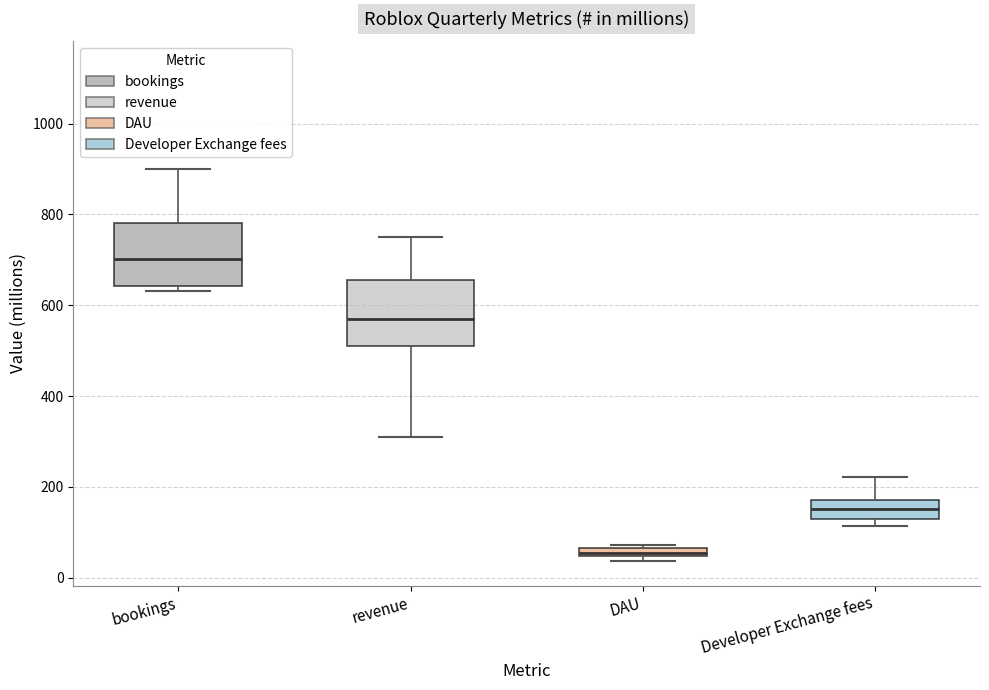

Which box has the highest median line?

bookings